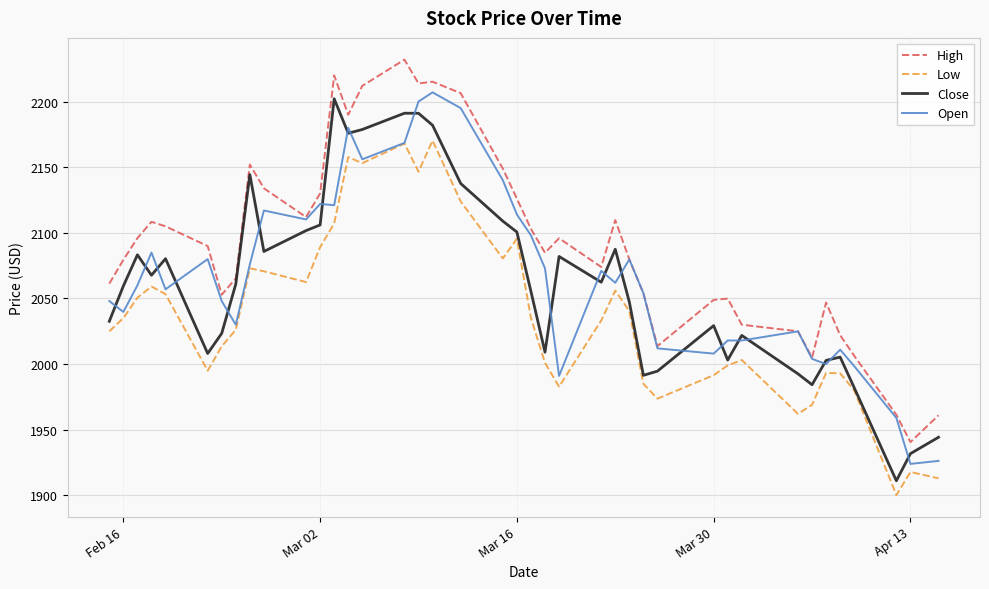

True or false: High and Low cross at least once.

False